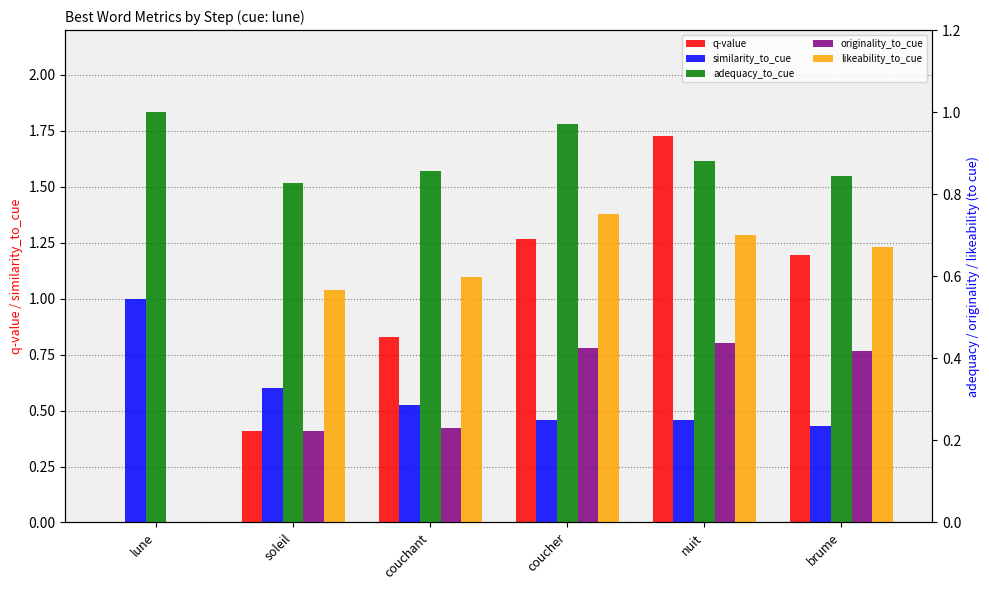

What is the difference between the maximum and second lowest values in the q-value series?

1.3